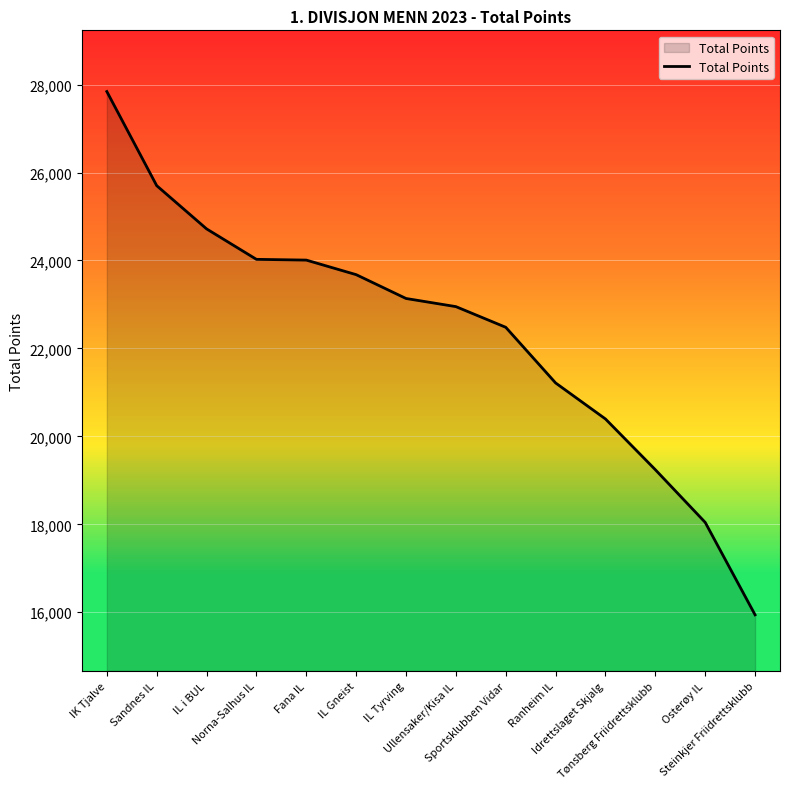

At which label does the data first exceed 23136?

IK Tjalve